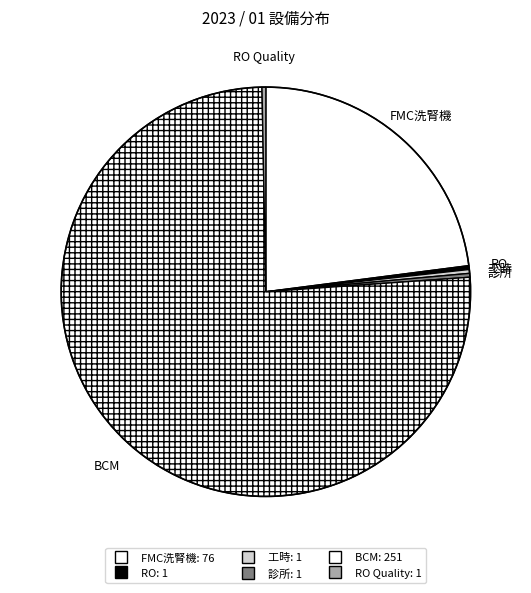

What is the largest slice in the pie chart?

BCM